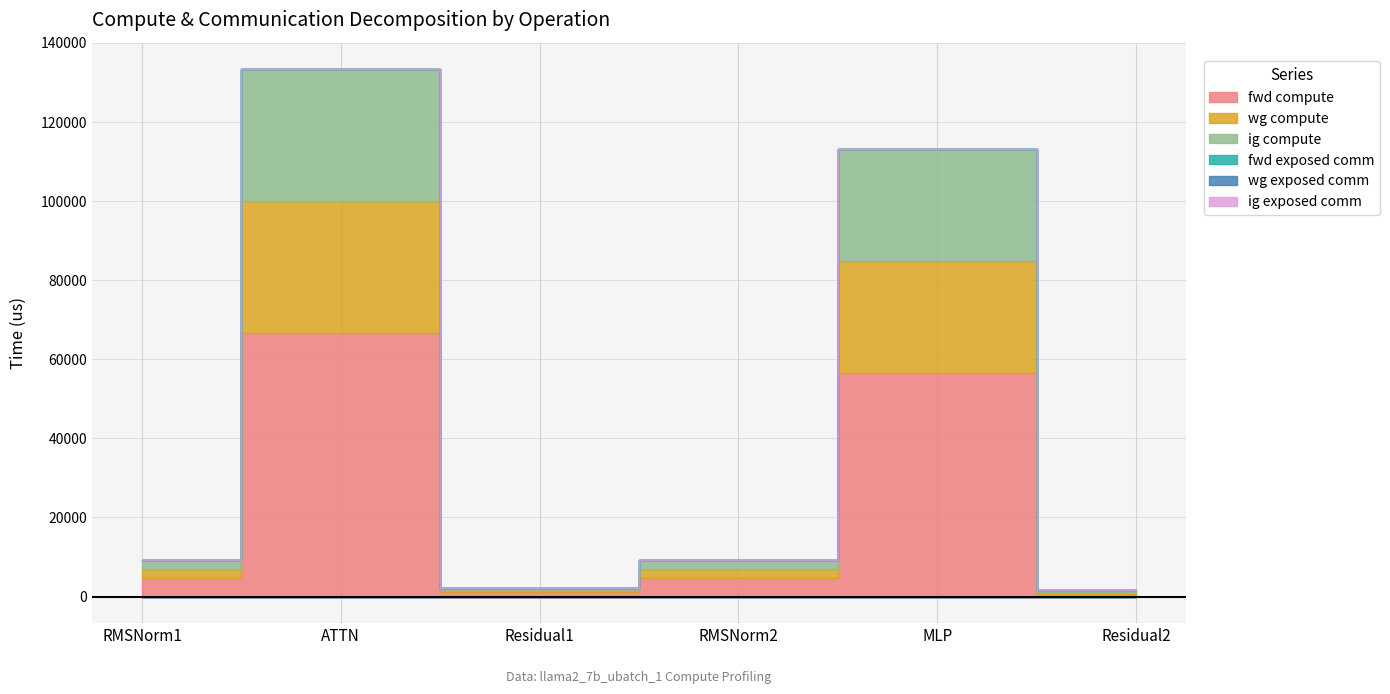

True or false: wg exposed comm and ig exposed comm intersect in this chart.

False